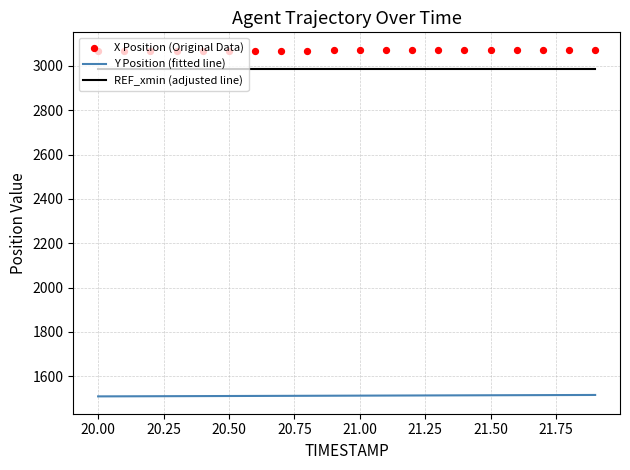

Which series has the widest spread of Y values?

X Position (Original Data)